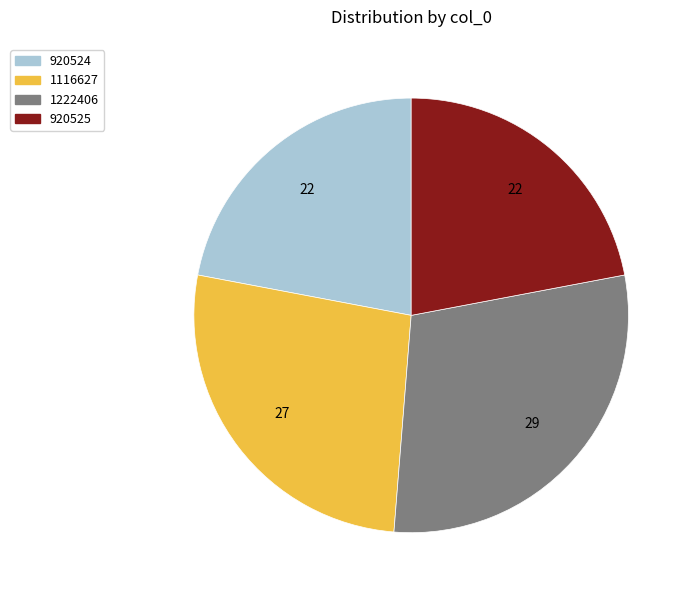

Is there a majority slice in this chart?

No